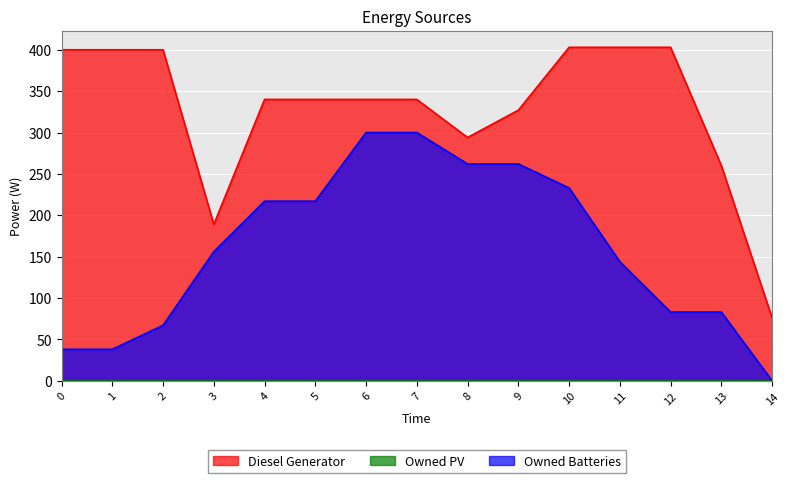

Does the chart display data point markers on the line(s)?

No